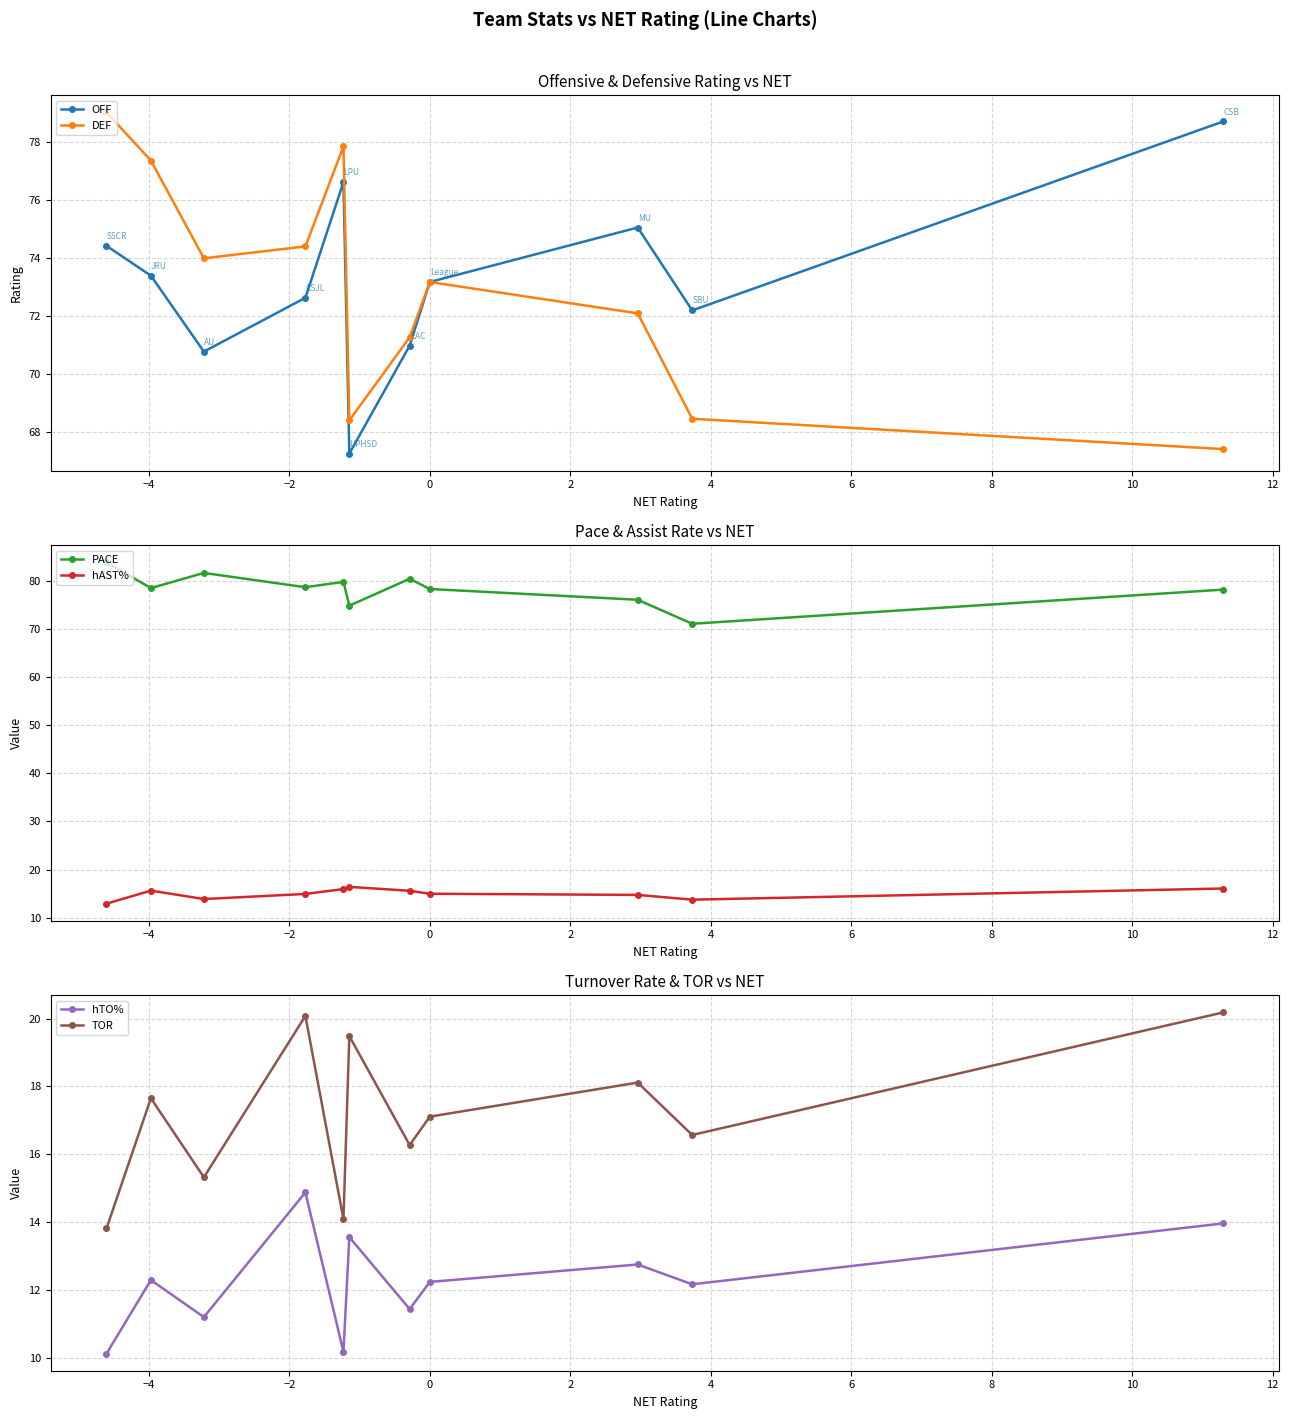

What is the value of the DEF point at the 9th from the left?

72.1